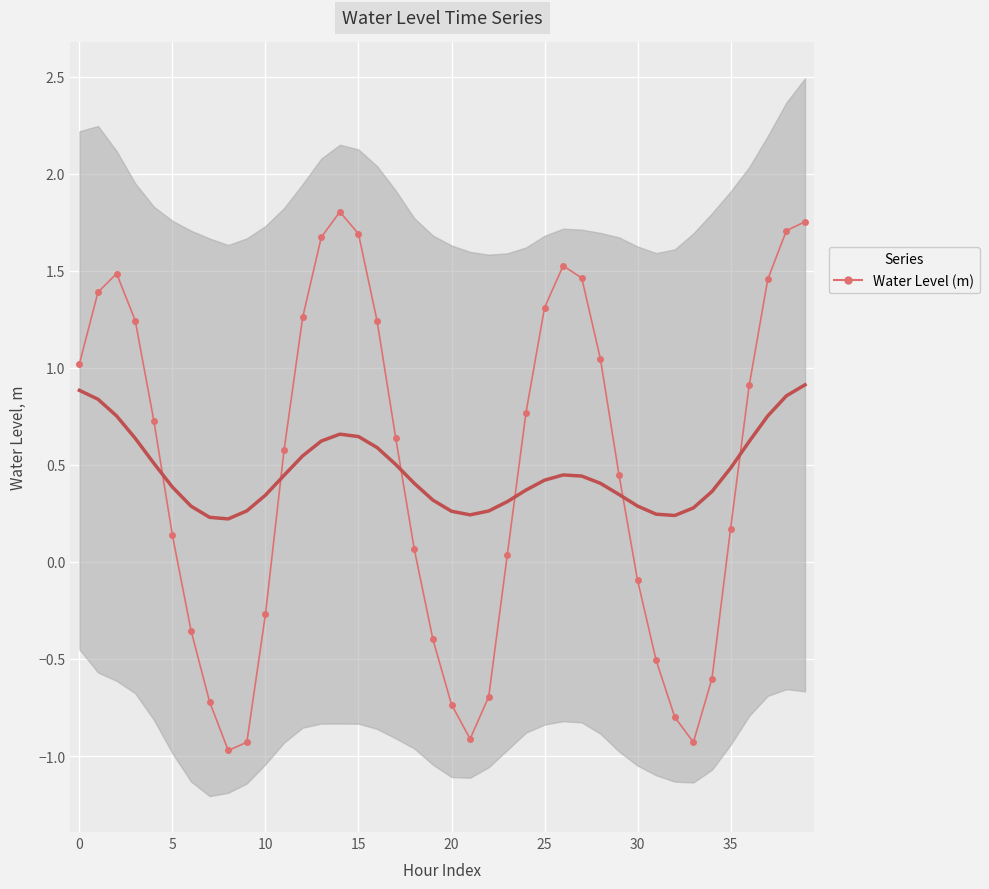

Count the number of data series in this chart.

1